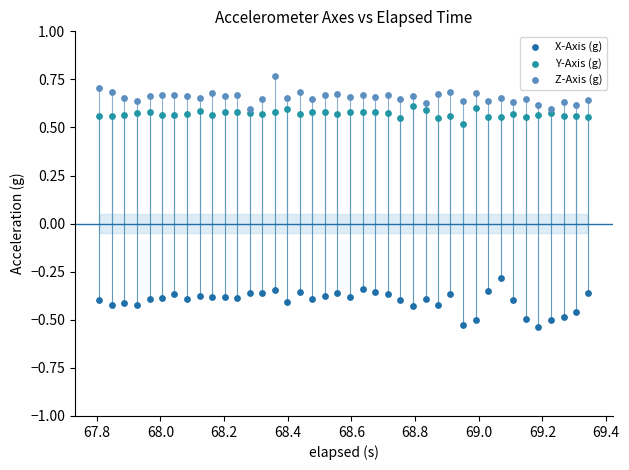

Which series contains the highest Y value?

Z-Axis (g)